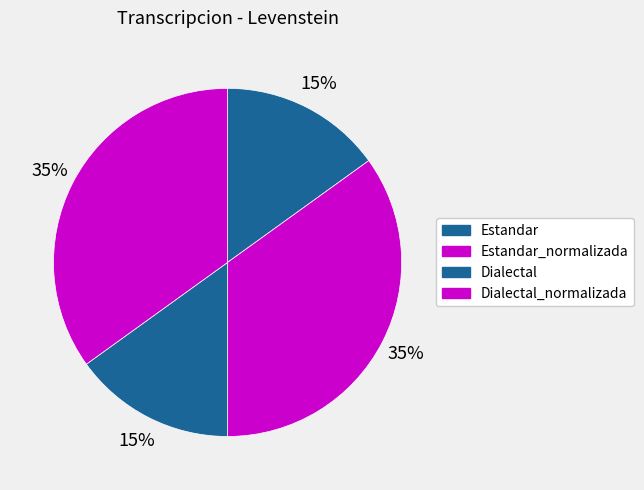

To the nearest percent, what percentage of the pie is Estandar?

15%